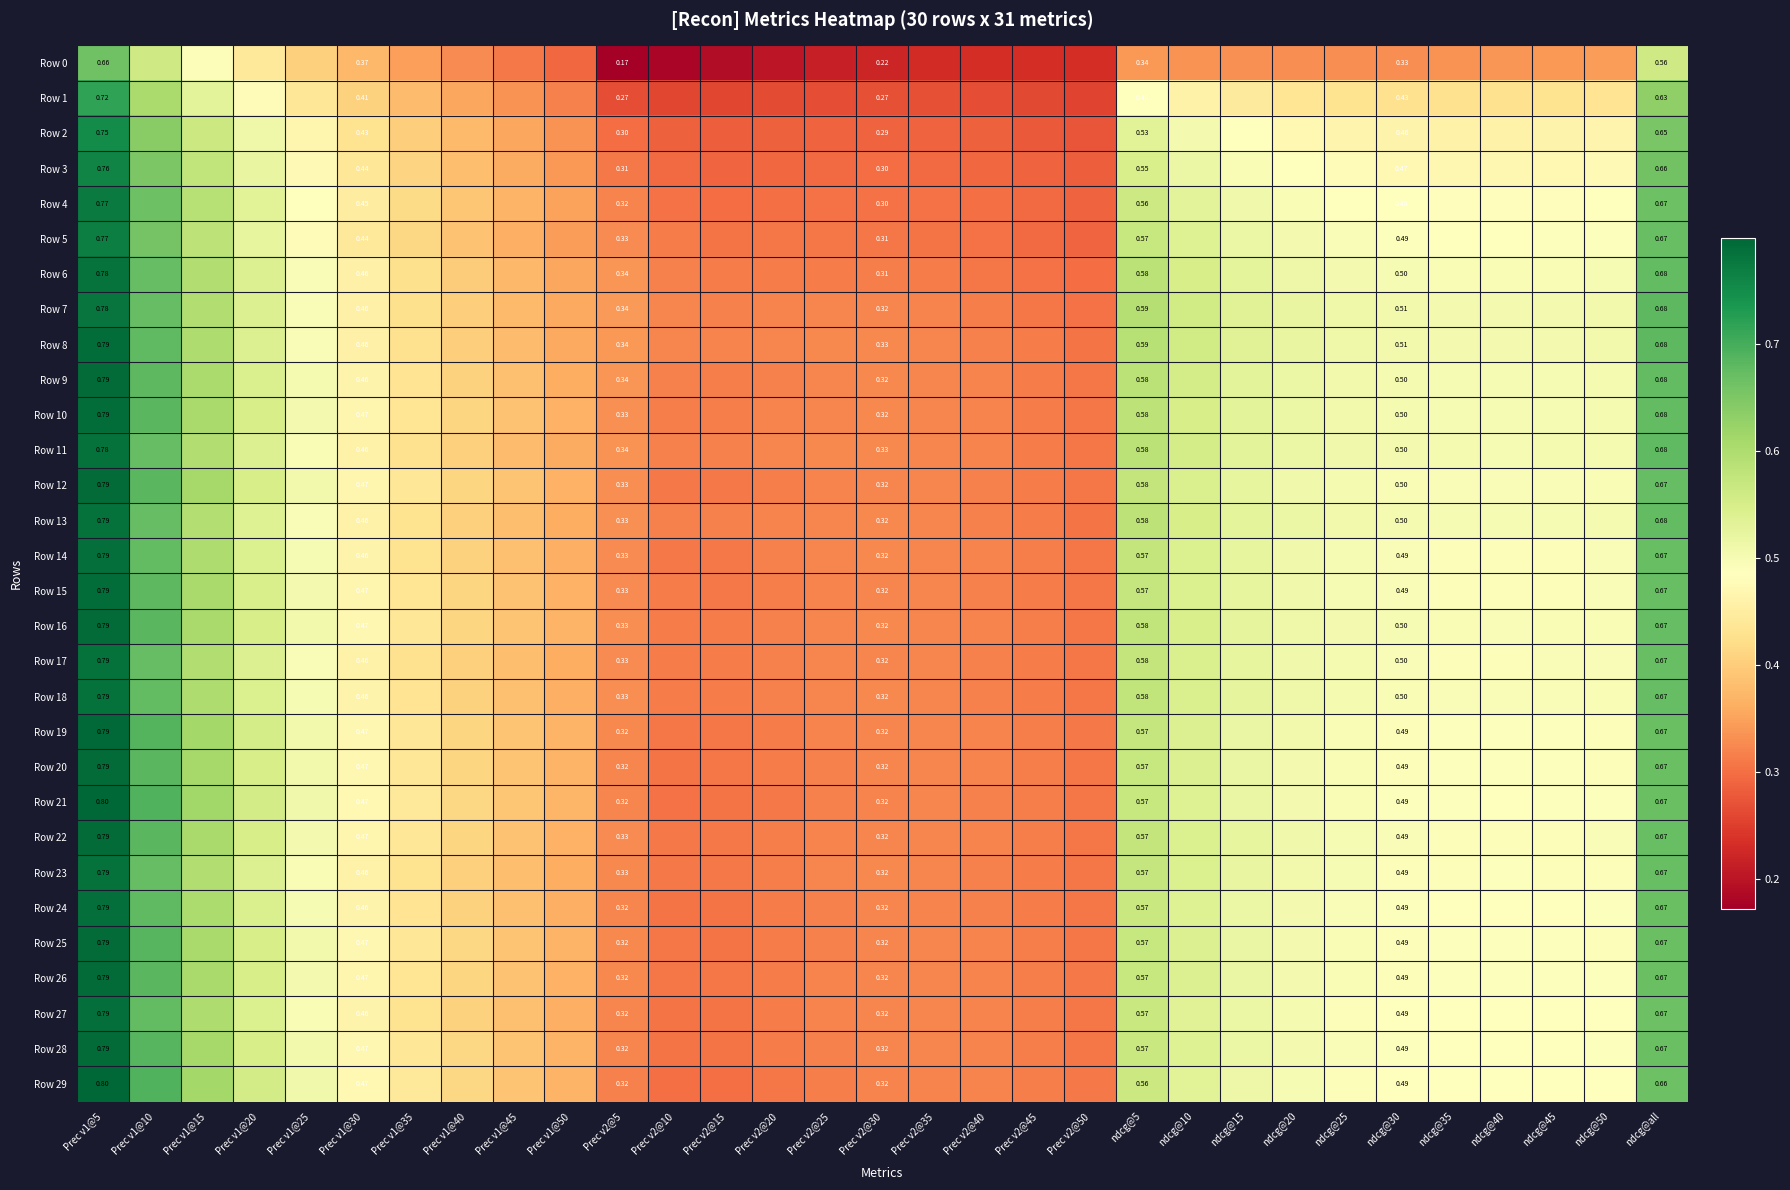

At which label is Row 26 closest to 0?

Prec v2@15